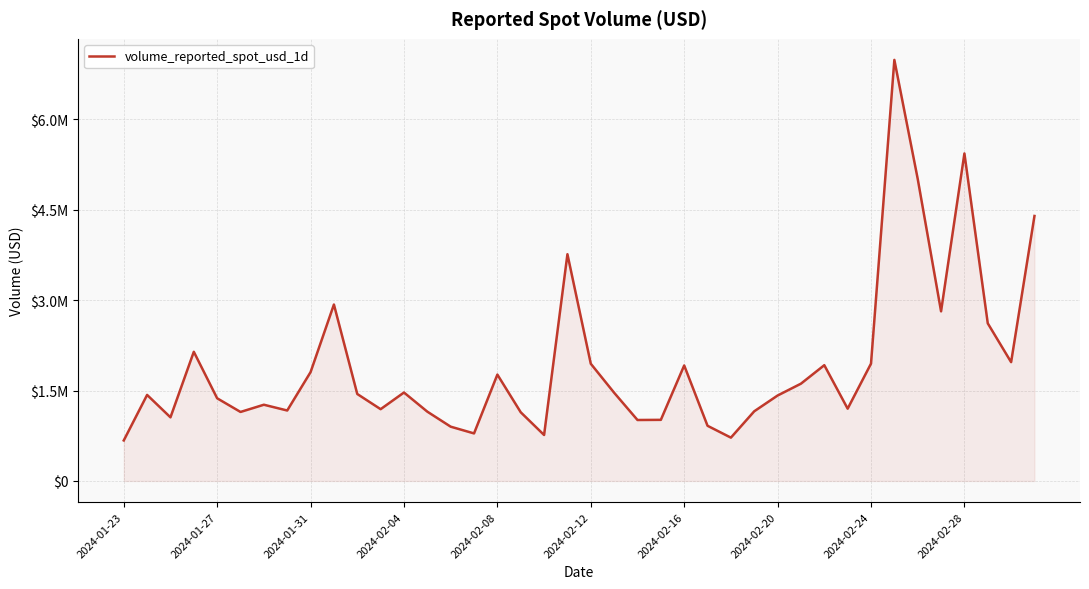

Reading left to right, extract all data points from this chart.

671936.3	1427474.3	1055414.5	2143125.5	1371523.1	1144786.7	1264623.3	1168859.2	1805650.8	2927787.3	1442818.8	1190829.0	1467439.4	1149755.7	900546.8	788639.3	1764828.5	1139637.2	762423.1	3762442.8	1944932.9	1463744.2	1011307.8	1013783.8	1916327.5	915264.6	718714.4	1155880.2	1417522.5	1614190.6	1920809.0	1199301.2	1946627.5	6986871.5	5013080.5	2814392.4	5434287.7	2615513.1	1971460.9	4397014.7